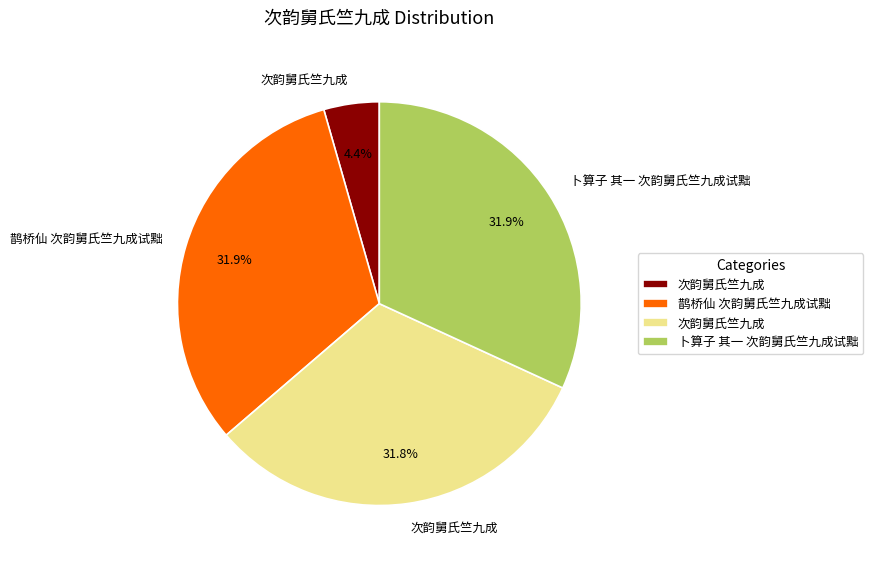

Is there any slice that represents more than half of the pie?

No